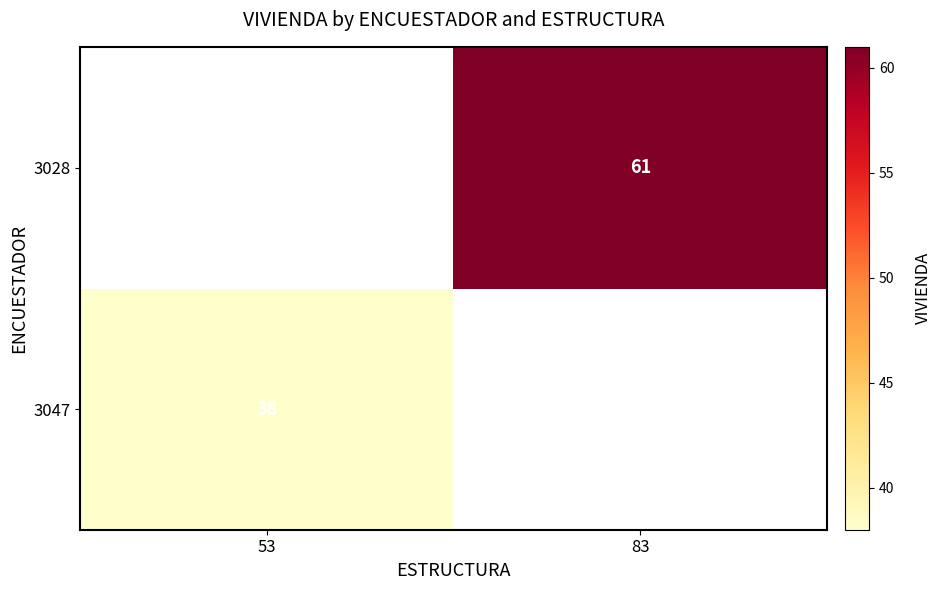

The 3028 series shows 61 at 83. True or false?

True